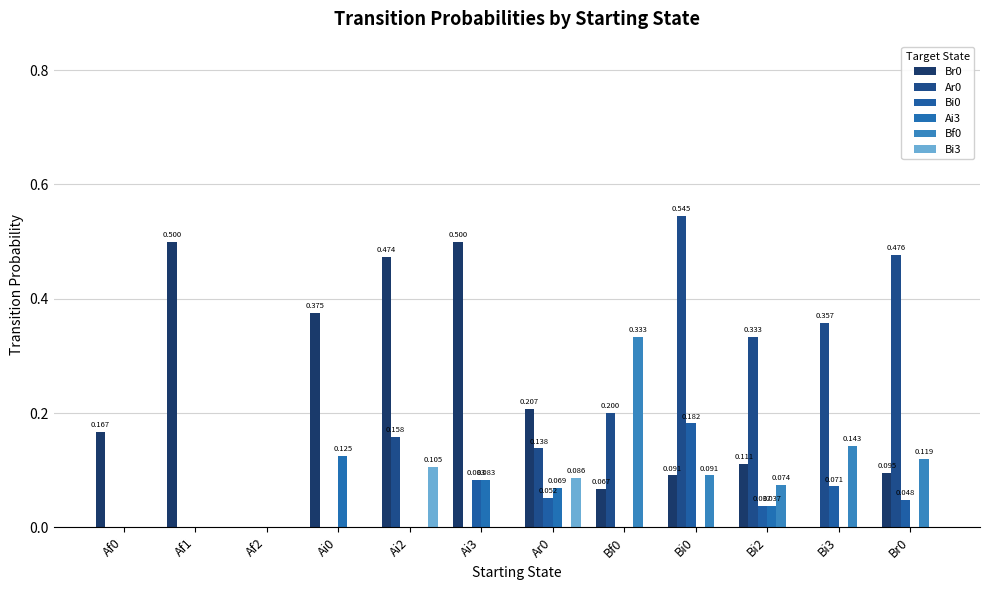

Reading left to right, what are all the values shown in this chart?

Br0: 0.2	0.5	0.0	0.4	0.5	0.5	0.2	0.1	0.1	0.1	0.0	0.1
Ar0: 0.0	0.0	0.0	0.0	0.2	0.0	0.1	0.2	0.5	0.3	0.4	0.5
Bi0: 0.0	0.0	0.0	0.0	0.0	0.1	0.1	0.0	0.2	0.0	0.1	0.0
Ai3: 0.0	0.0	0.0	0.1	0.0	0.1	0.1	0.0	0.0	0.0	0.0	0.0
Bf0: 0.0	0.0	0.0	0.0	0.0	0.0	0.0	0.3	0.1	0.1	0.1	0.1
Bi3: 0.0	0.0	0.0	0.0	0.1	0.0	0.1	0.0	0.0	0.0	0.0	0.0